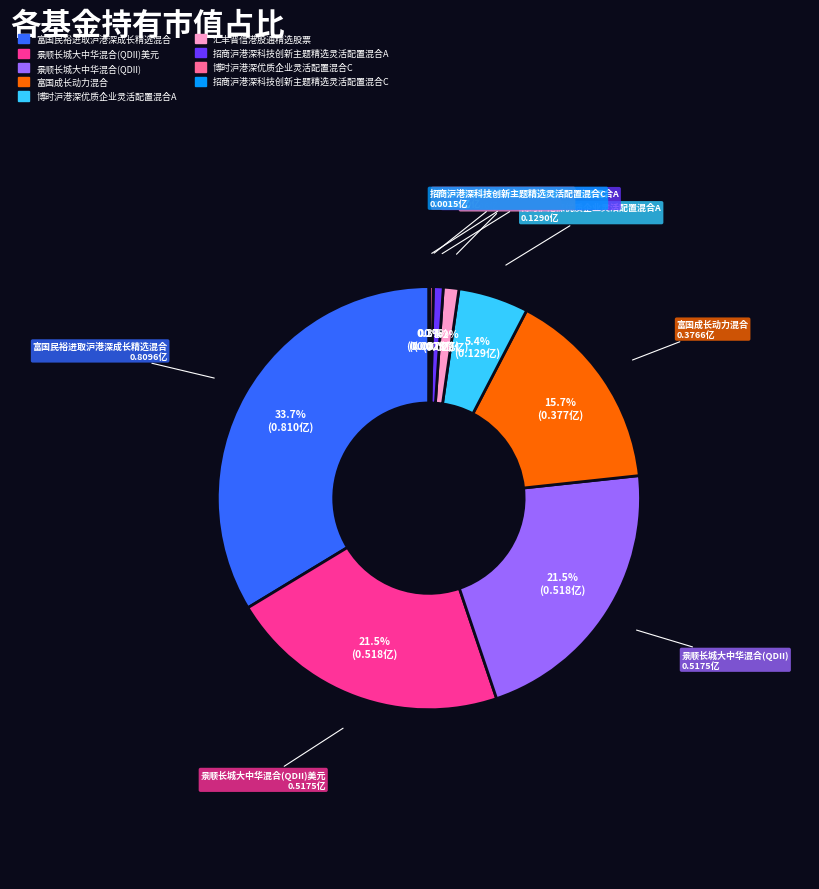

Is there a majority slice in this chart?

No